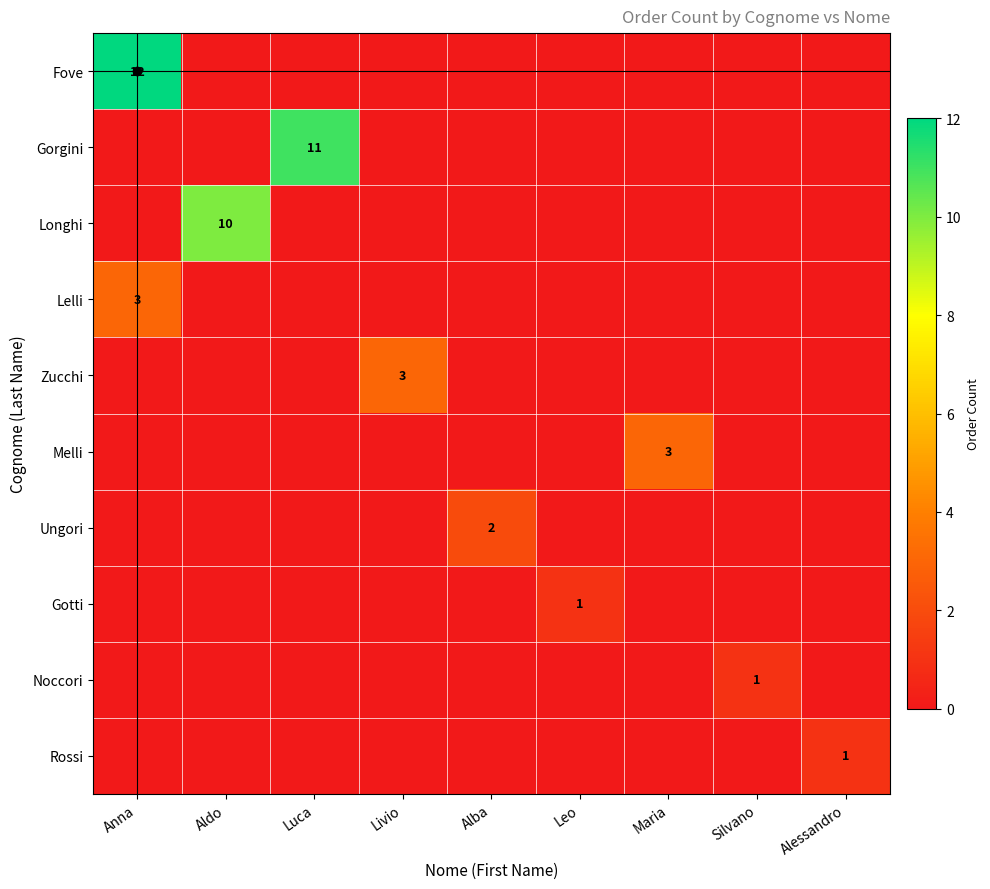

At which category does the chart reach its peak across all series?

Anna